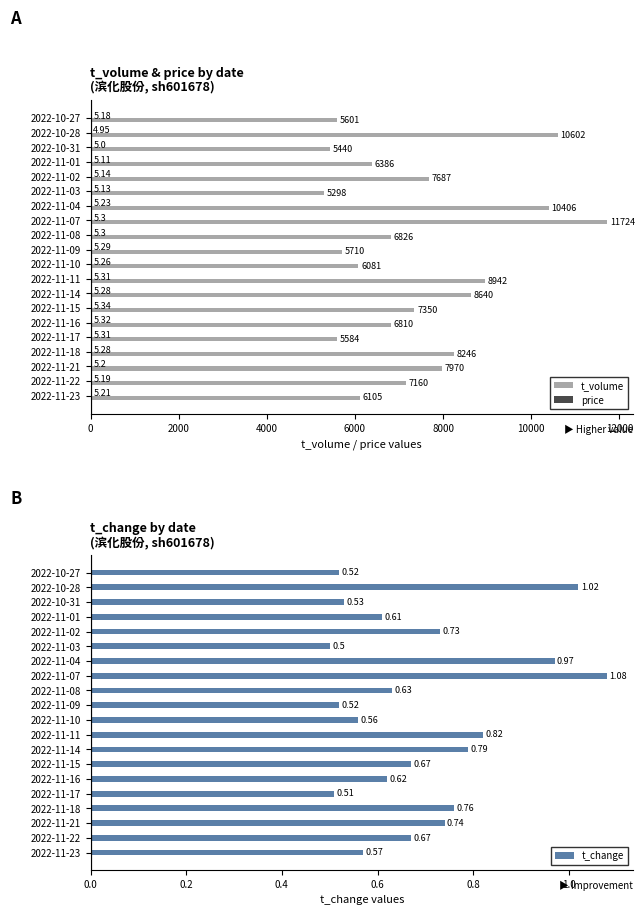

What is the sum of the t_volume values at 2022-11-14 and 2022-11-23?

14745.0